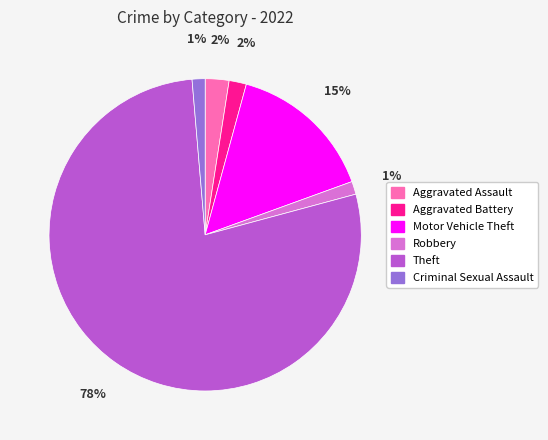

Approximately how many times larger is the value at Criminal Sexual Assault compared to Motor Vehicle Theft?

0.1